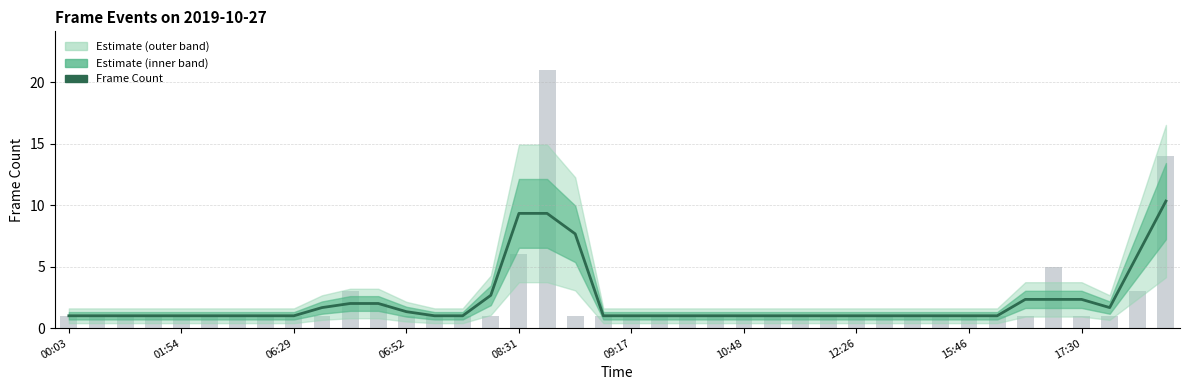

The chart shows a value of 3.4 at 34. True or false?

False